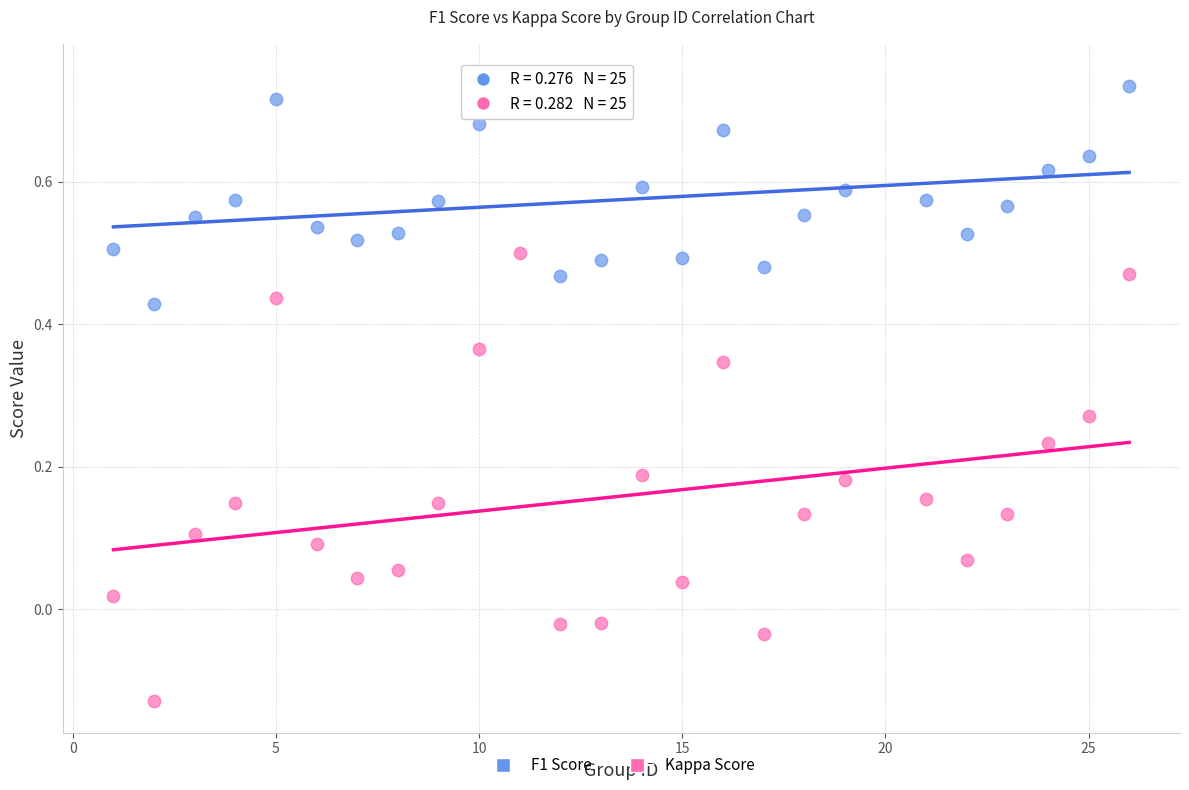

Across all data points, what is the range of X values (max minus min)?

25.0